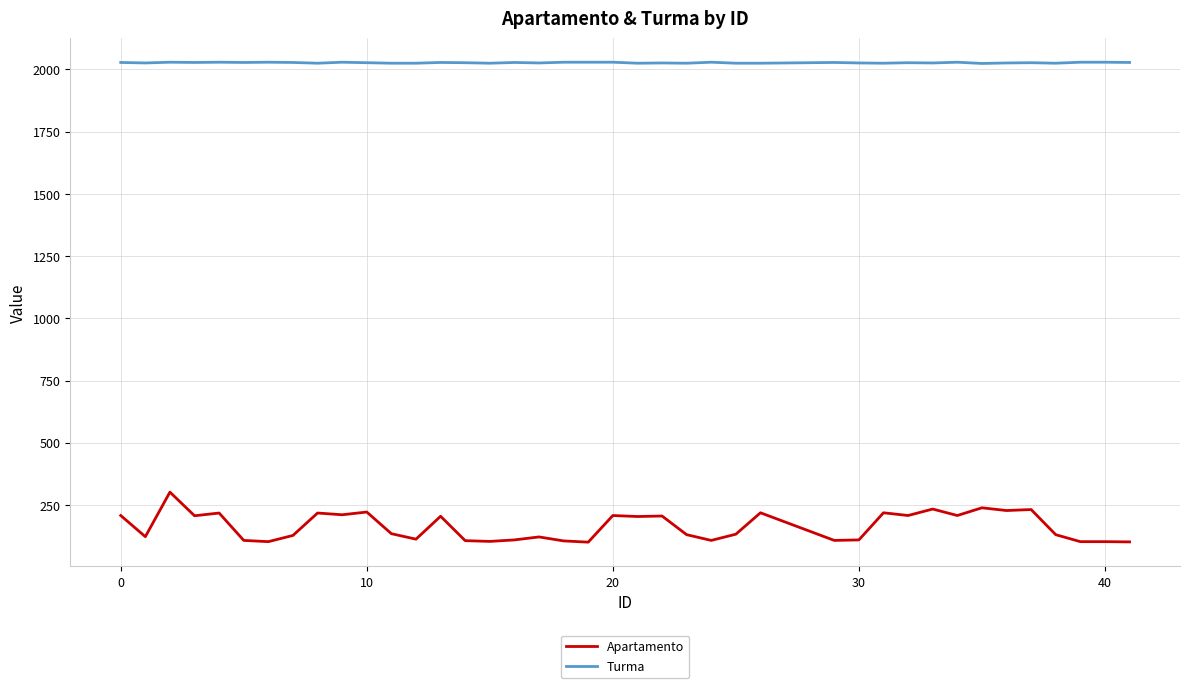

List the series in order of their overall mean, lowest first.

Apartamento, Turma